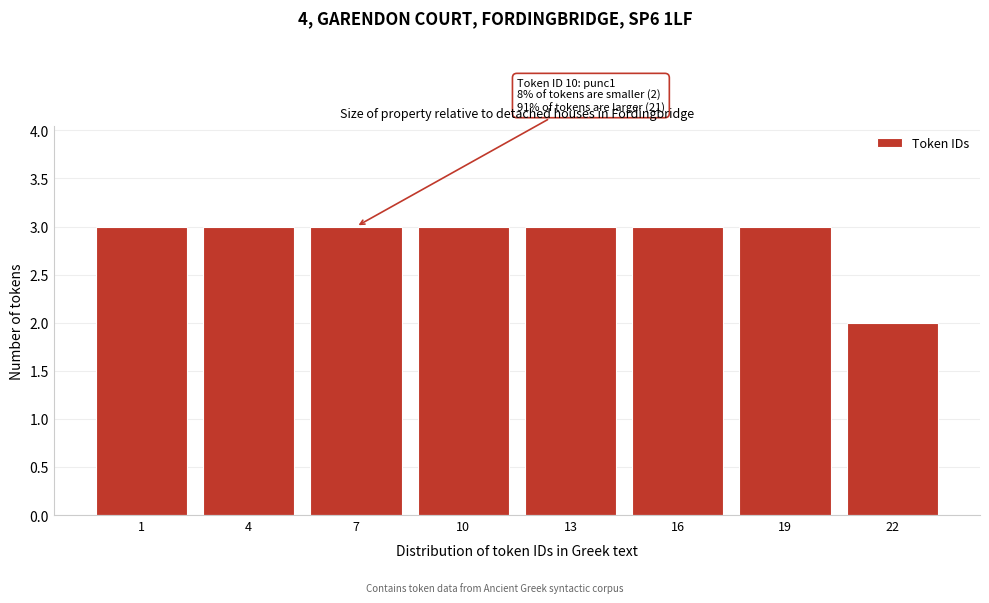

Reading right to left, transcribe all the data shown in this chart.

22=2	19=3	16=3	13=3	10=3	7=3	4=3	1=3